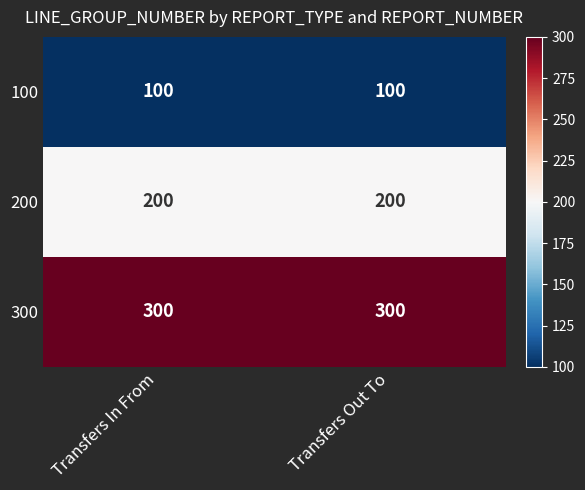

What is the sum of the 300 values at Transfers In From and Transfers Out To?

600